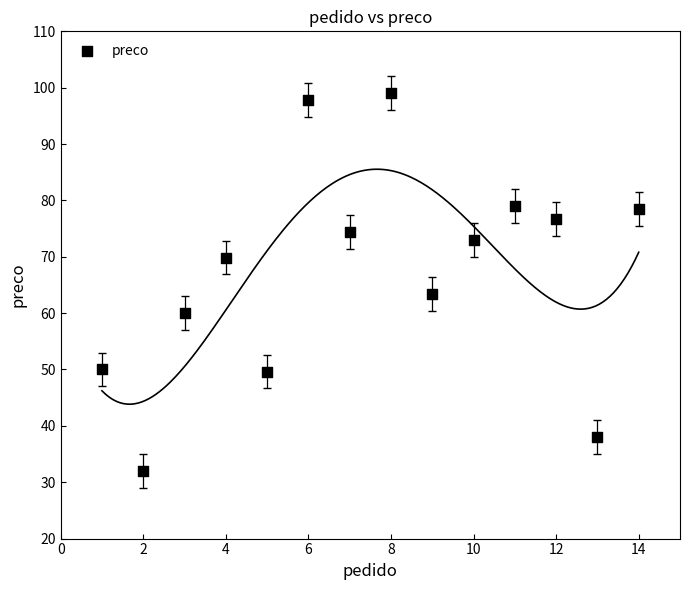

What is the range of Y values (max minus min)?

67.1